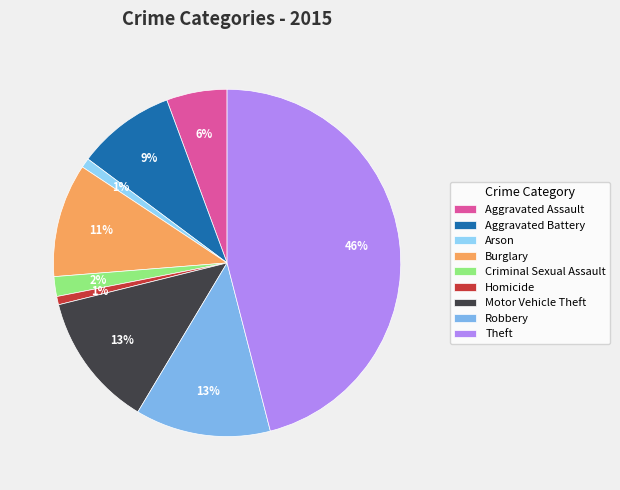

To the nearest percent, what portion does Robbery represent?

13%